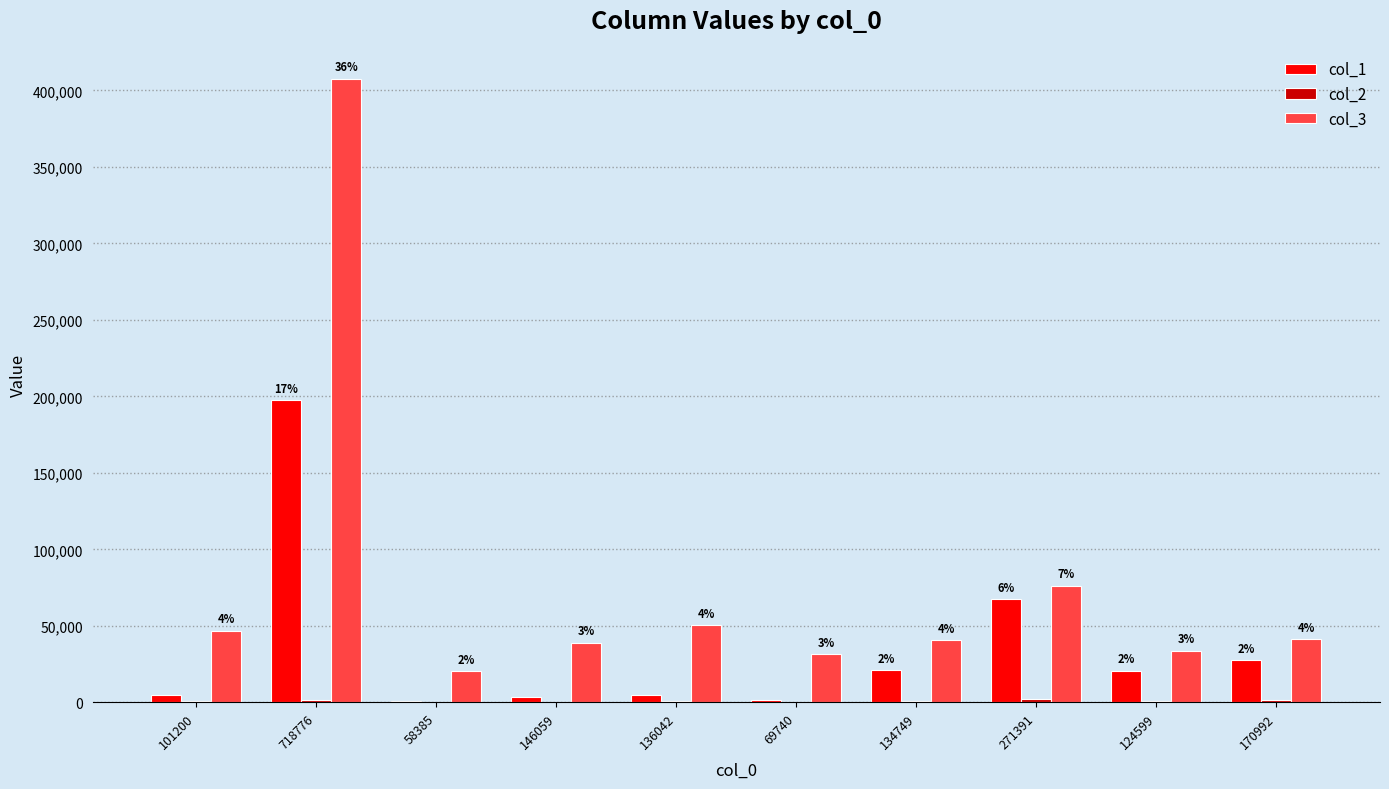

The value of col_2 at 271391 is 3430. True or false?

False